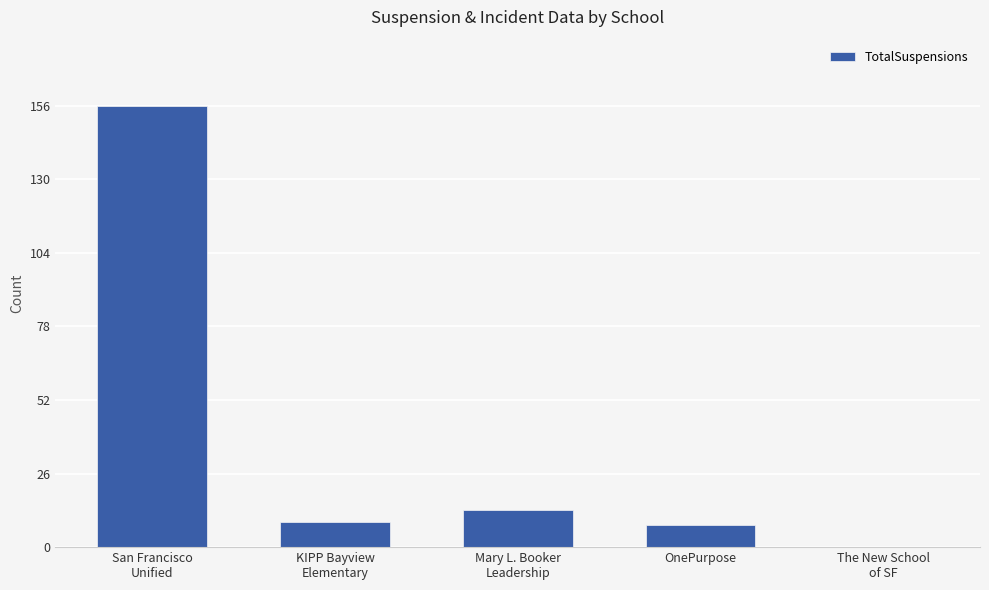

Count the number of data series in this chart.

1